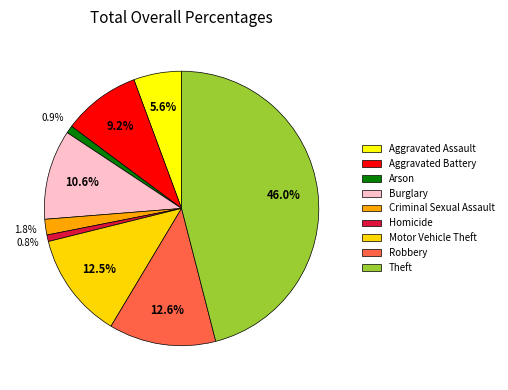

How many segments does this pie chart have?

9